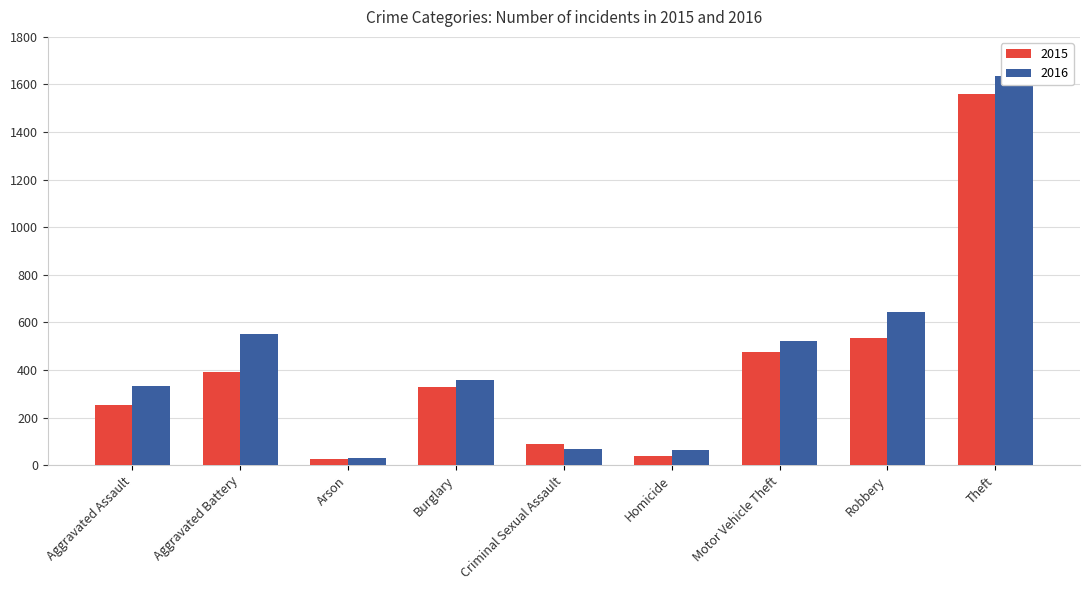

What is the label of the 2nd bar from the left?

Aggravated Battery